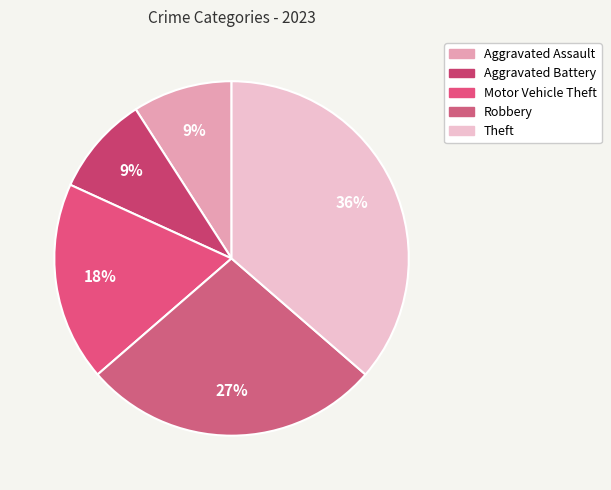

To the nearest percent, what is the difference between the largest and smallest slice percentages?

27%